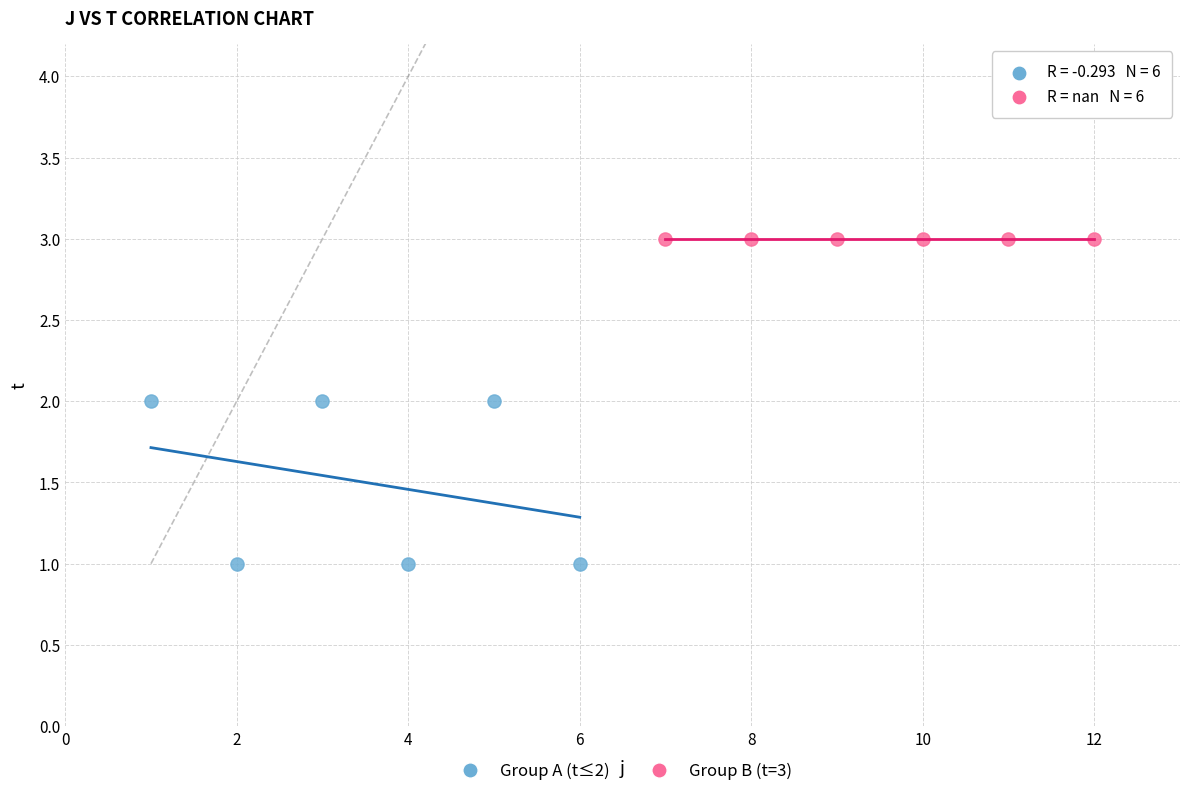

Which series contains the highest Y value?

Group B (t=3)